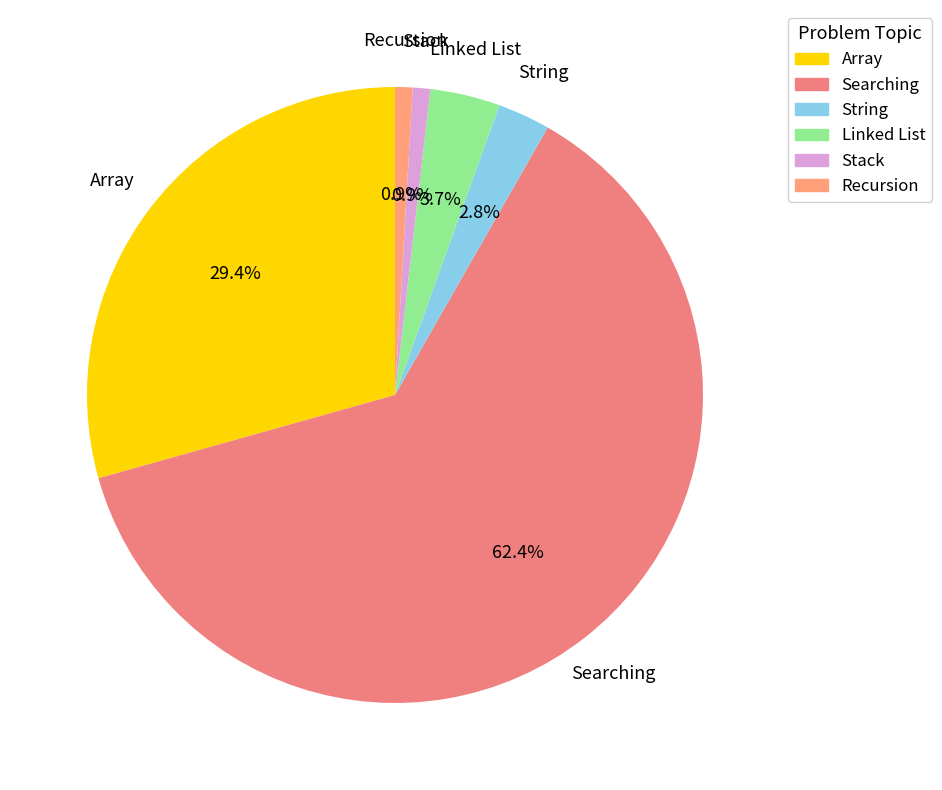

Which category has the biggest portion of the pie?

Searching